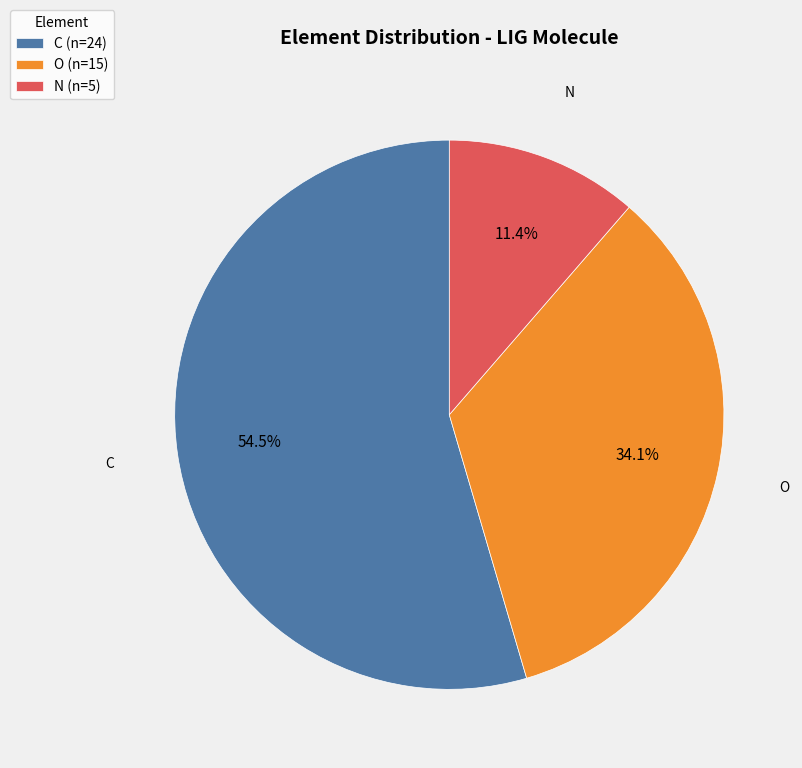

What is the total percentage of O (n=15) and C (n=24)?

88.6%